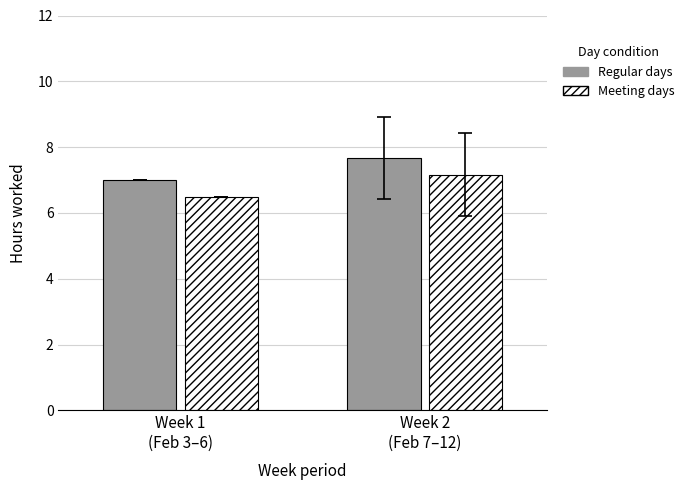

Reading left to right, transcribe all the data shown in this chart.

Regular days: 7.0	7.7
Meeting days: 6.5	7.2